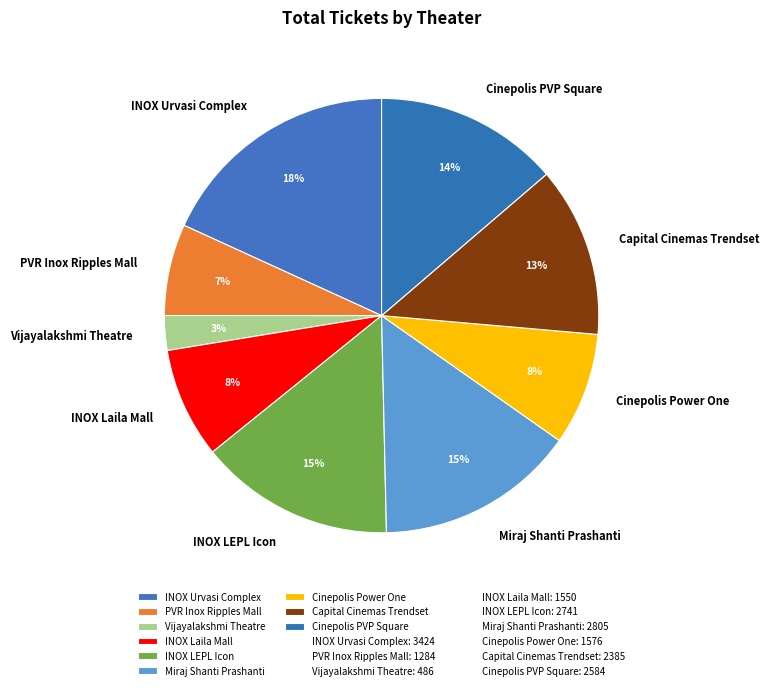

To the nearest percent, what is the average slice percentage?

11%